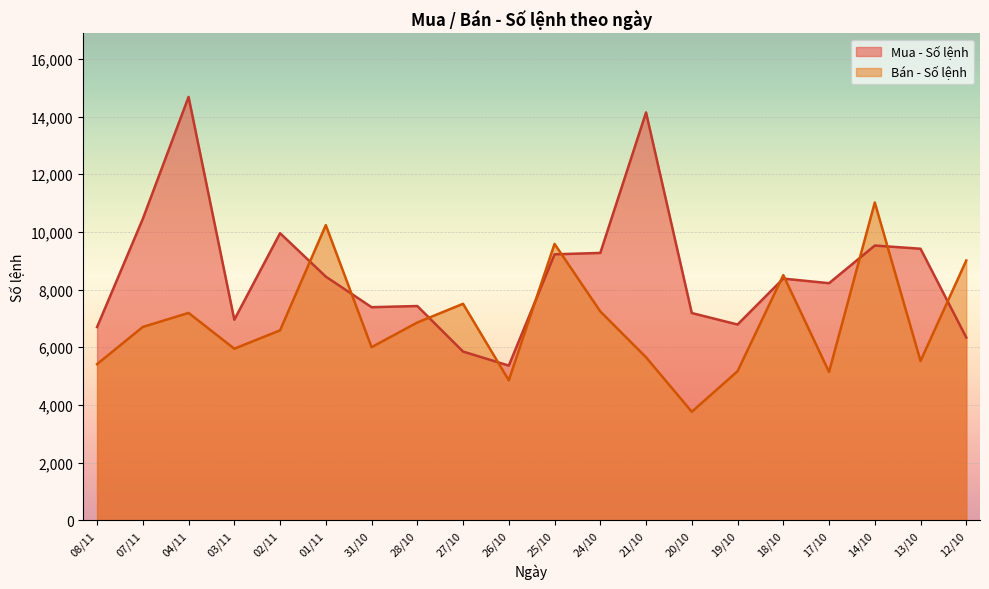

The Bán - Số lệnh series shows 3387 at 04/11. True or false?

False